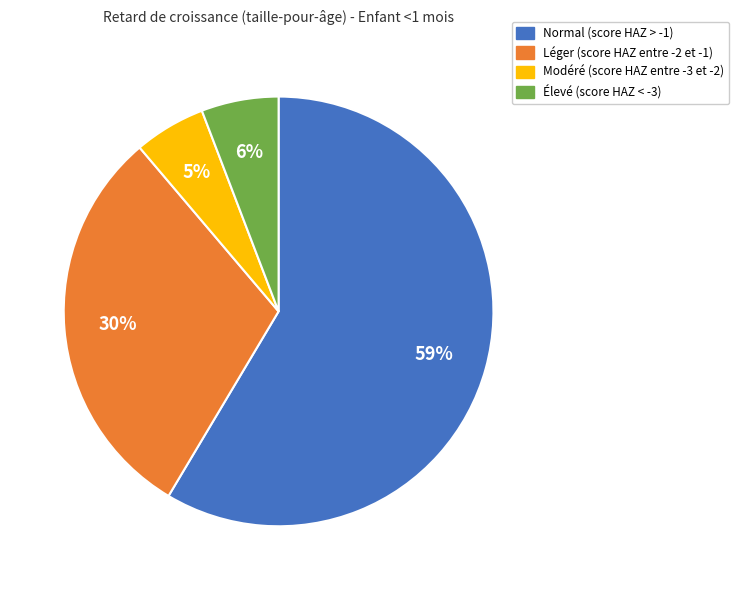

What is the largest slice in the pie chart?

Normal (score HAZ > -1)